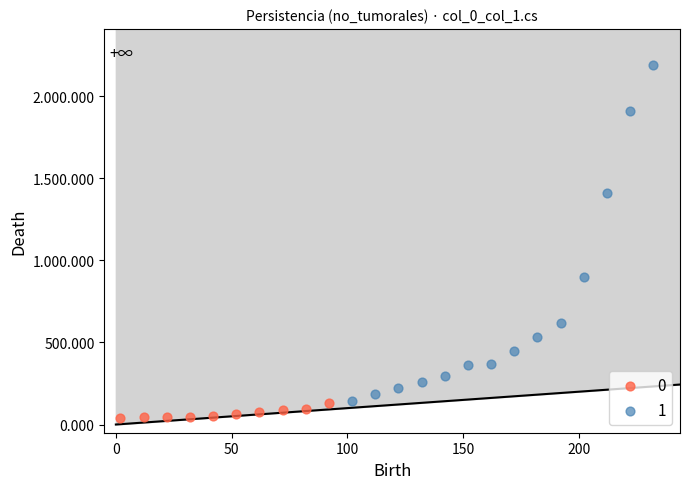

What are all the series names shown in the legend?

0, 1